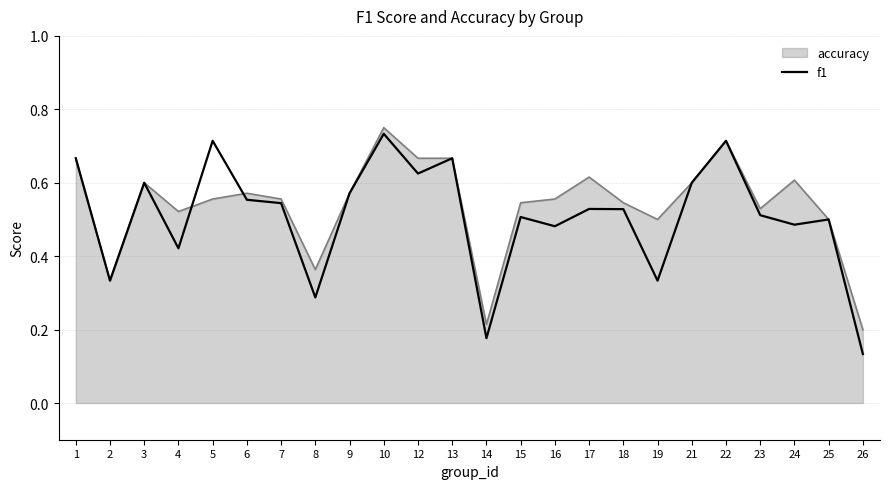

How many series are shown in this chart?

2